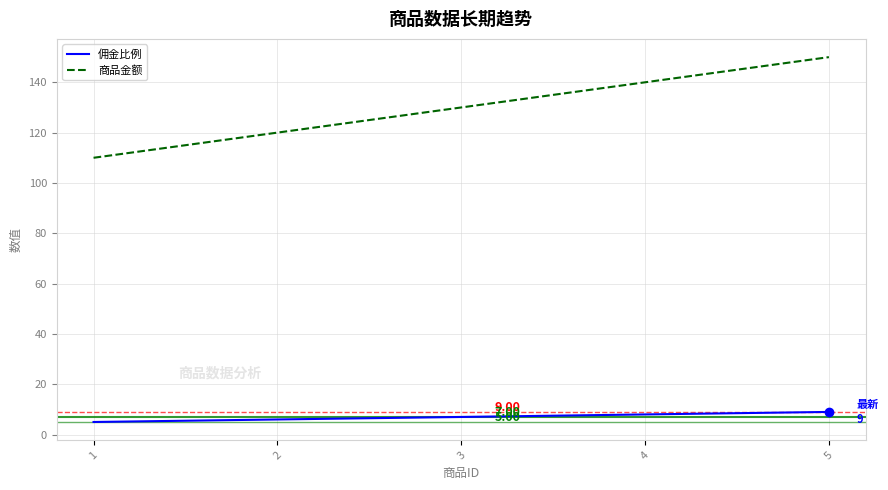

Is it true that 商品金额 equals 38 at 3?

False